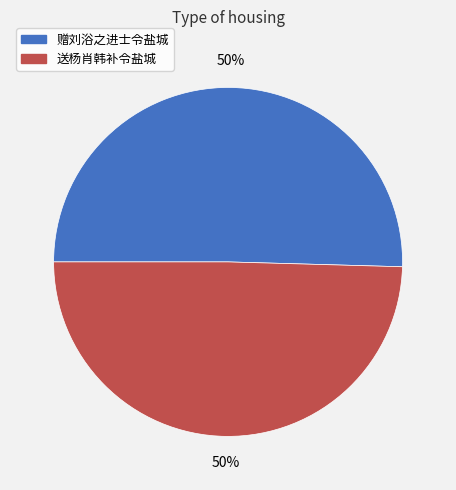

To the nearest percent, what percentage of the pie is 送杨肖韩补令盐城?

50%